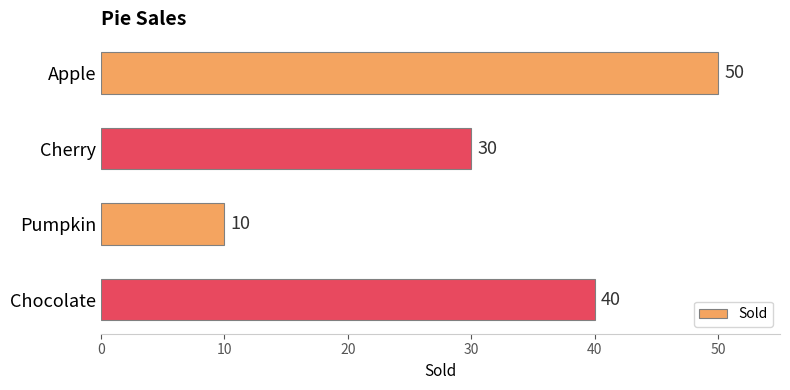

What is the smallest value displayed?

10